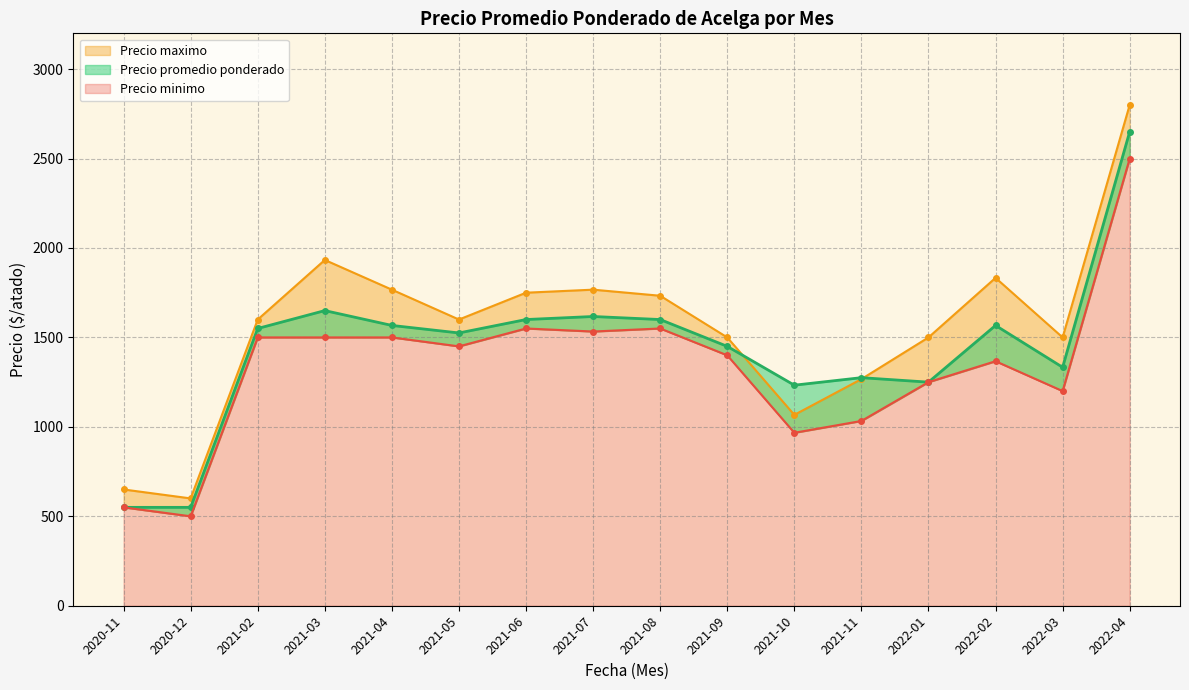

What are all the series names shown in the legend?

Precio promedio ponderado, Precio minimo, Precio maximo